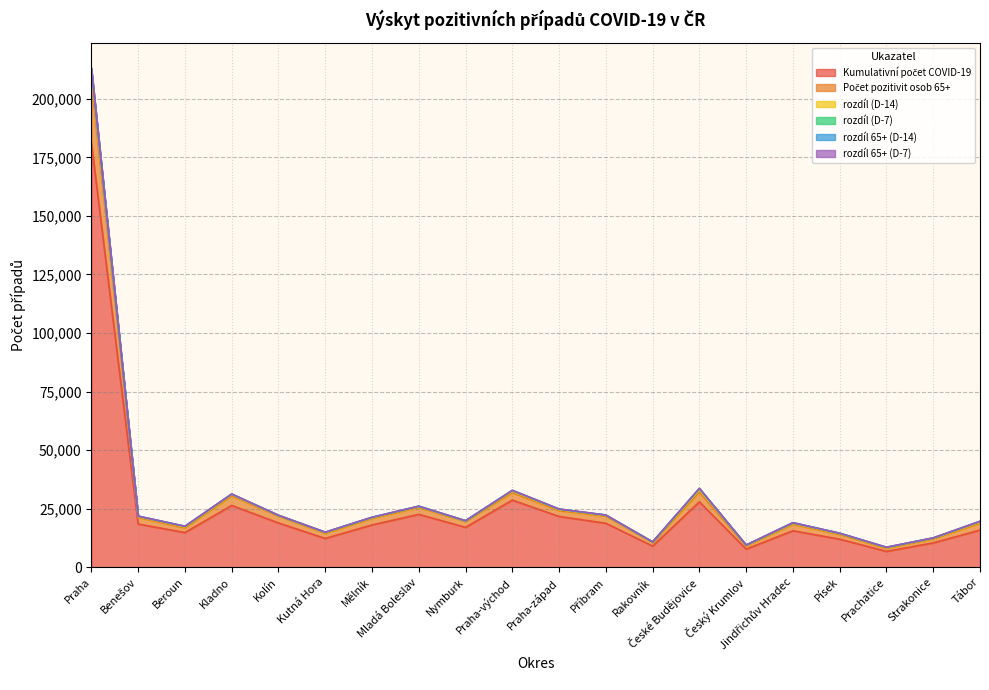

How many lines are shown in the chart?

6